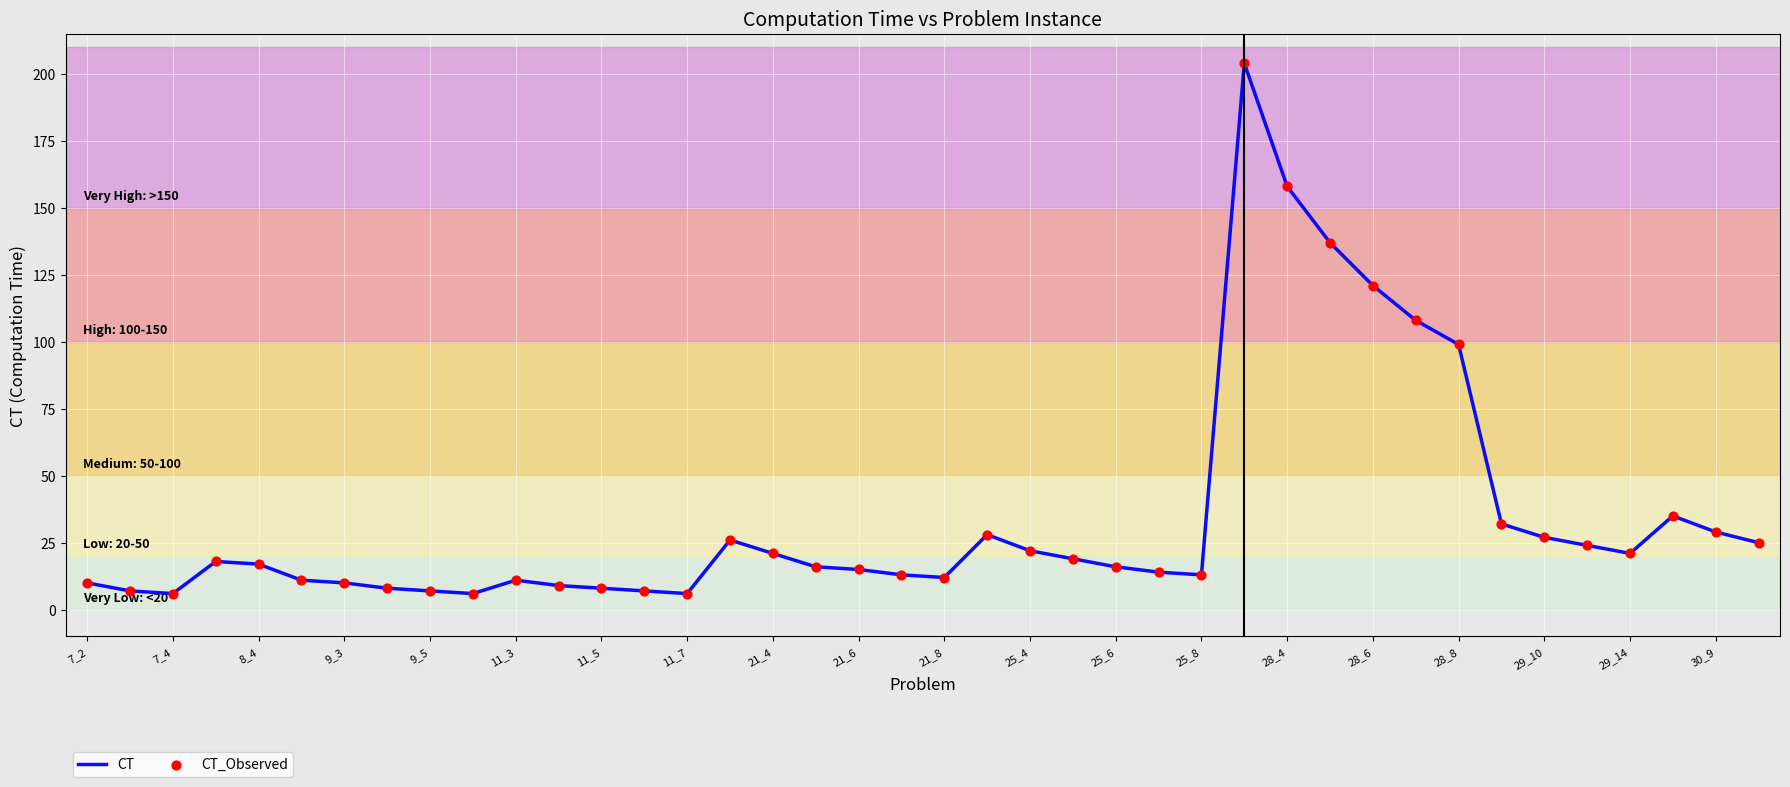

What is the minimum value shown in the chart?

6